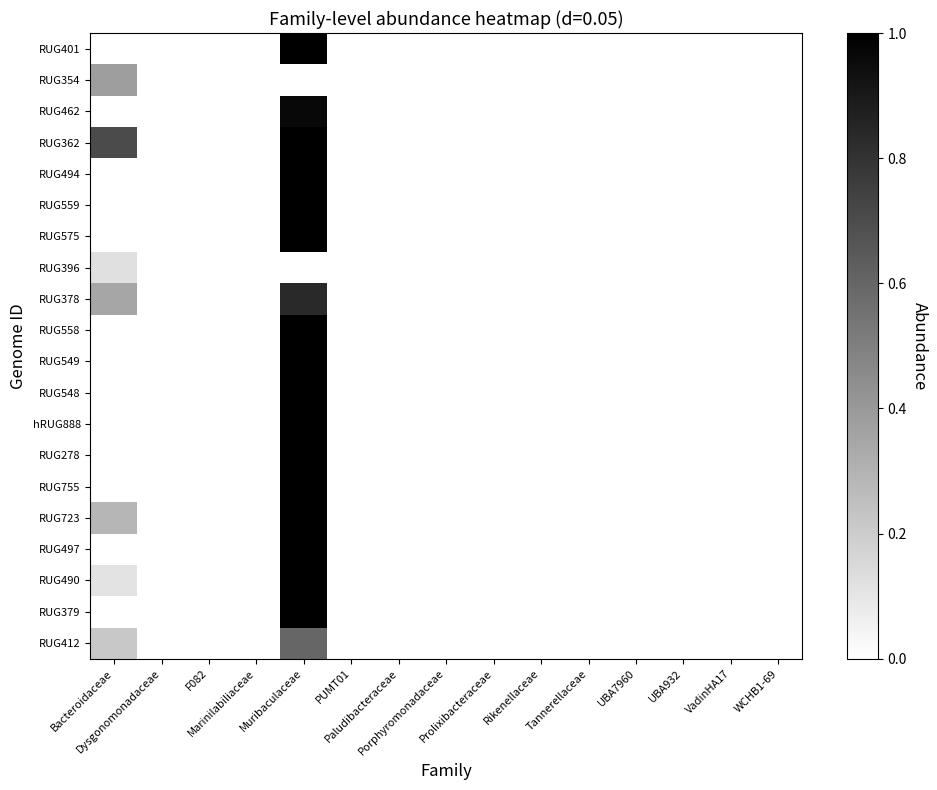

Between UBA7960 and WCHB1-69, which series saw the biggest shift?

RUG401